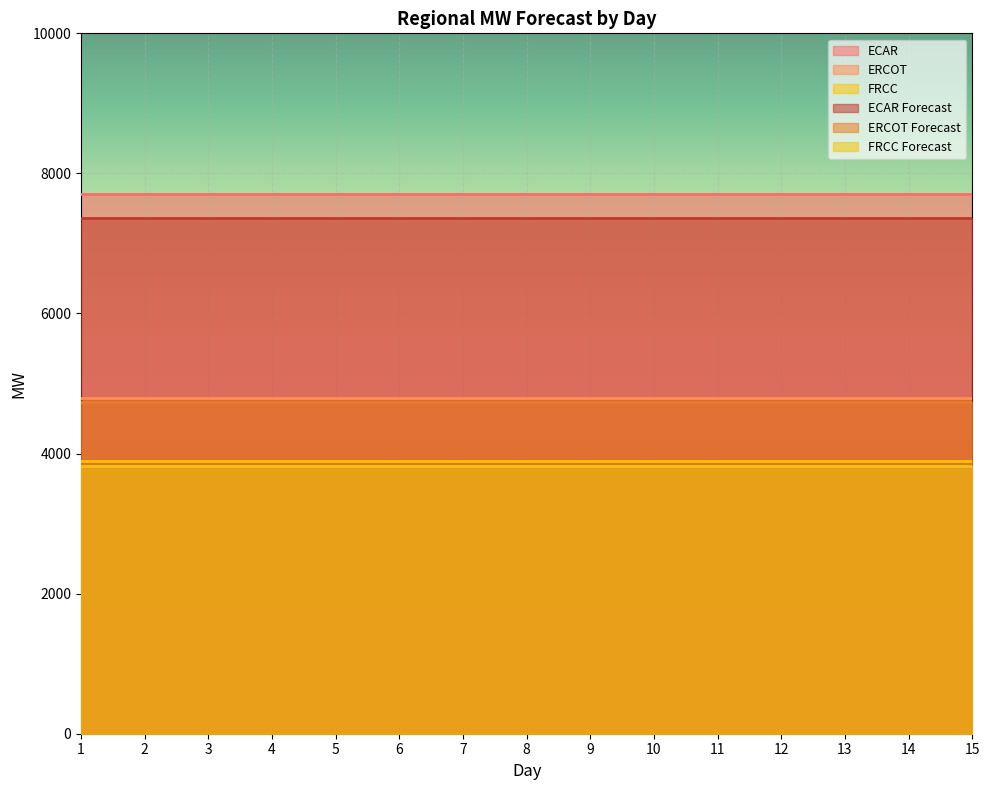

Is the value of ERCOT at 14 greater than the value of ECAR at 11?

No